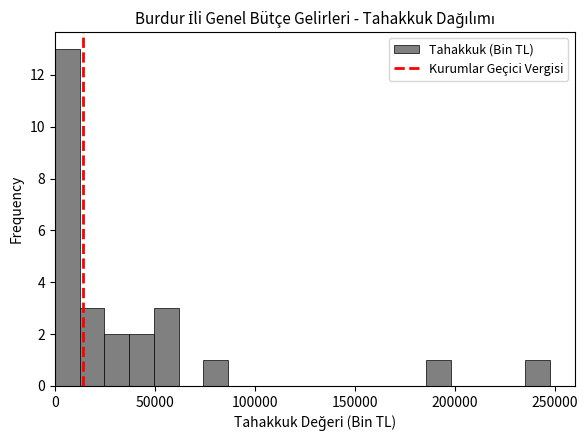

Read against the x-axis, roughly where is the centre of the tallest bar?

5000